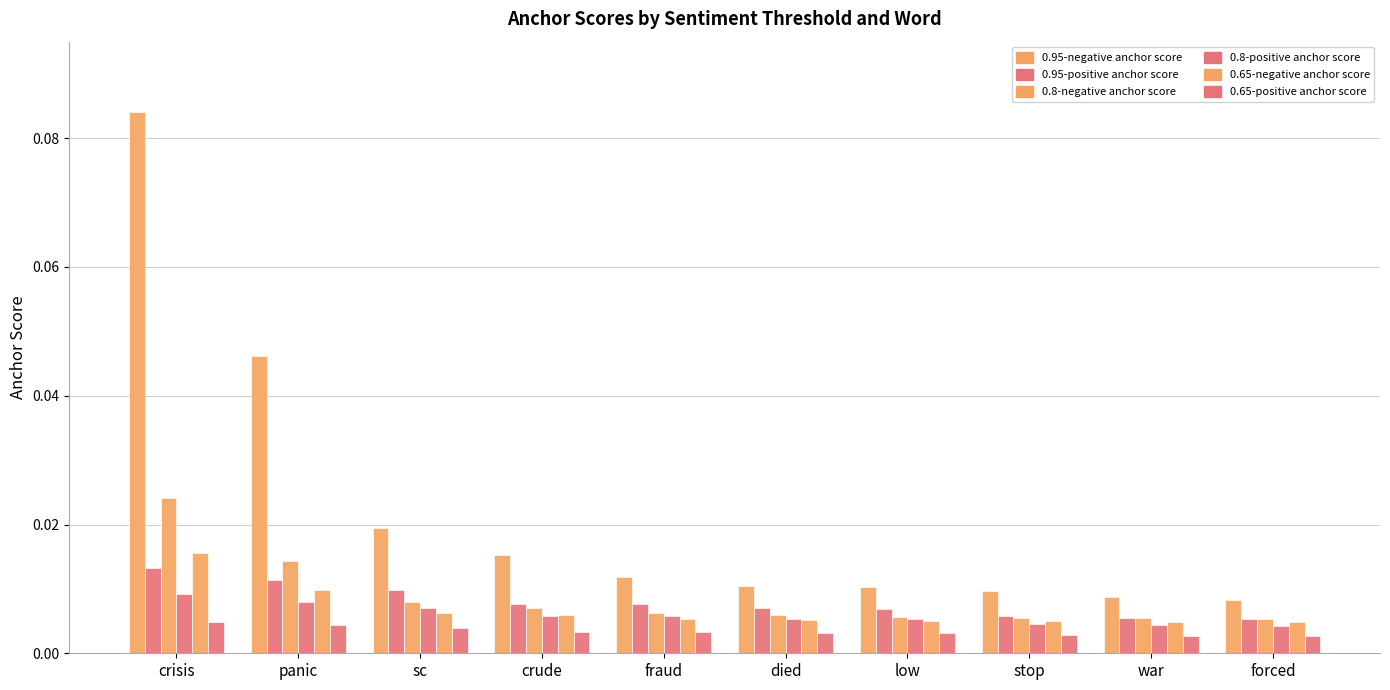

Which series has the largest total across all categories?

0.95-negative anchor score